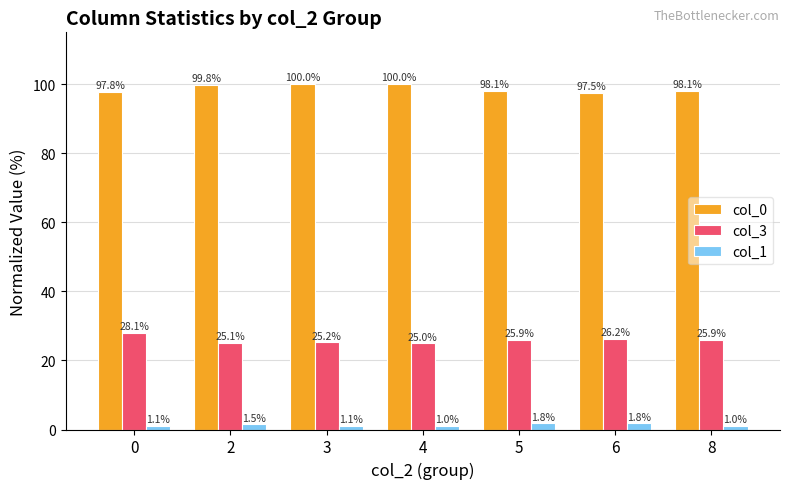

What is the minimum value shown in the chart?

1.0